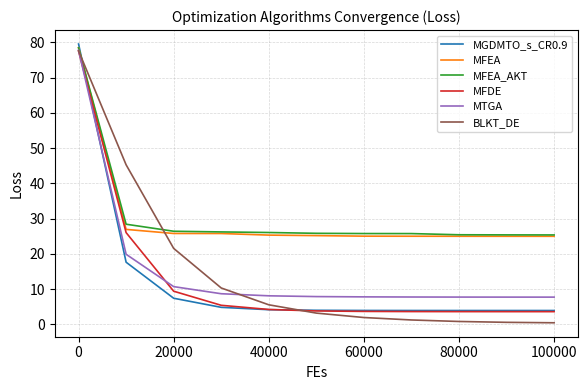

Which series has the largest range (max minus min)?

BLKT_DE